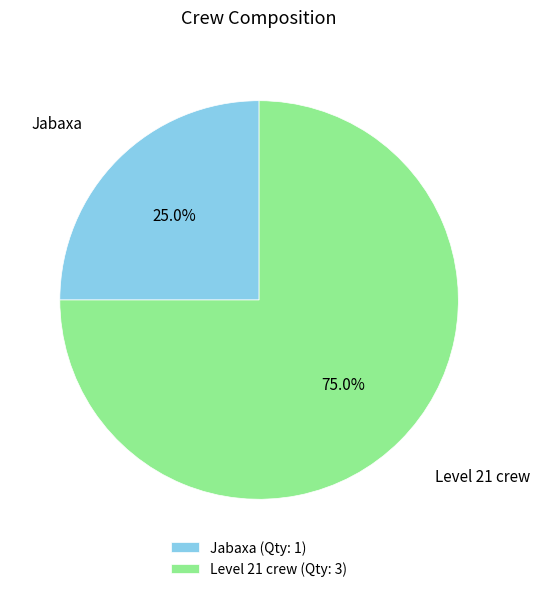

What is the largest slice in the pie chart?

Level 21 crew